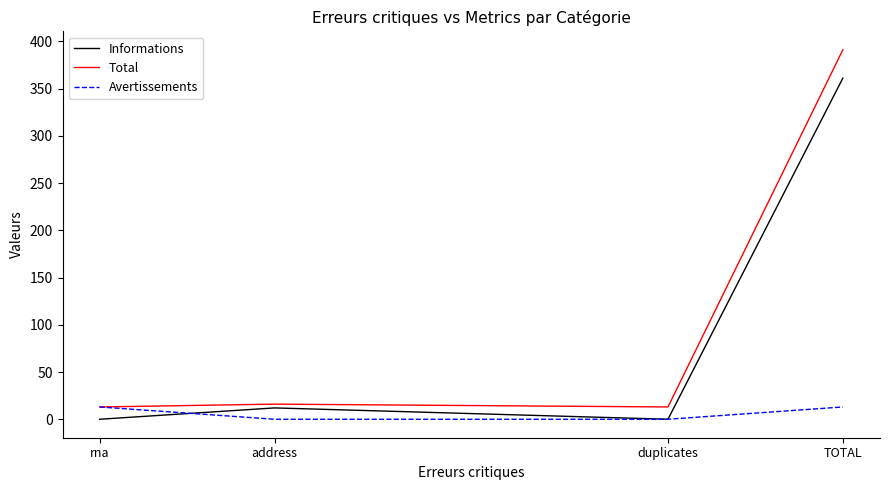

Which series has the largest total across all categories?

Total